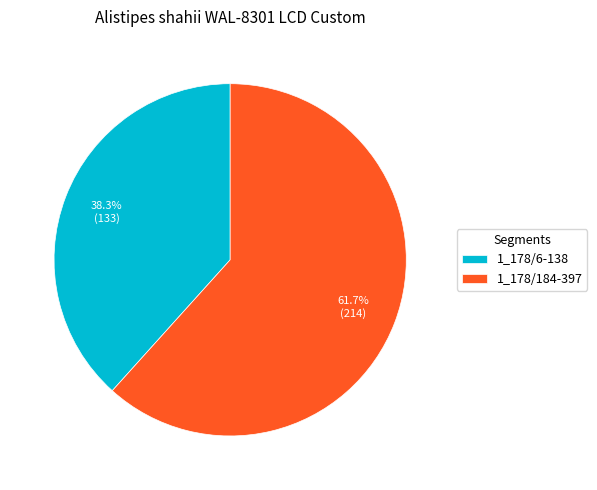

Count the number of slices in the pie.

2